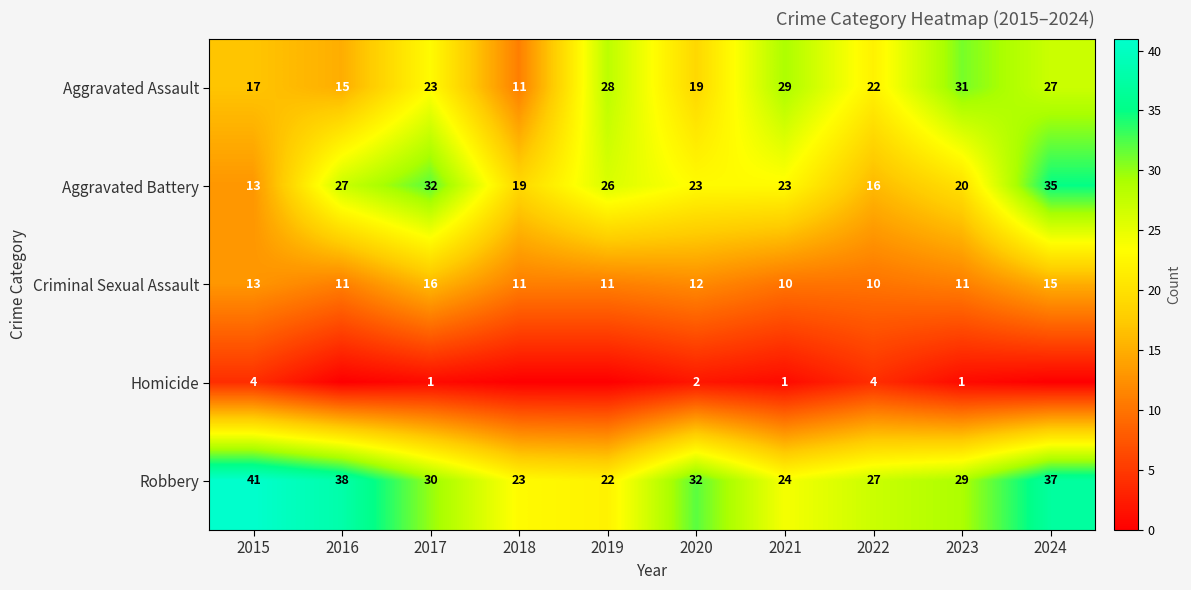

True or false: Aggravated Assault has a value of 38 at 2017.

False